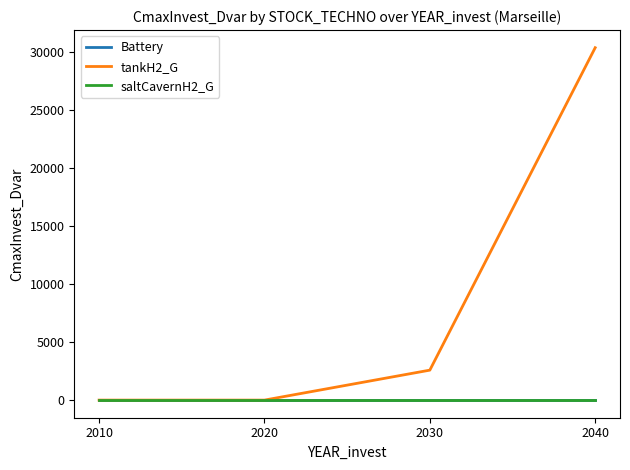

Does the chart display data point markers on the line(s)?

No